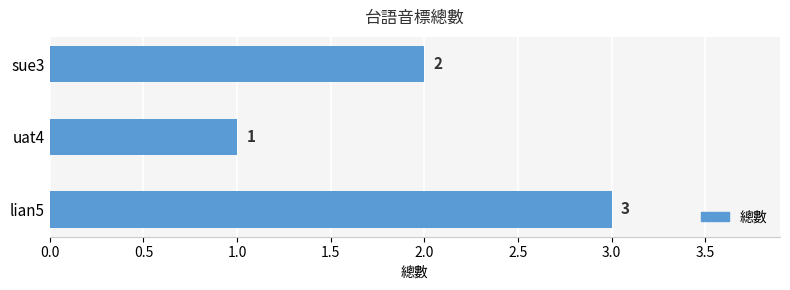

Count the values in the range 1 to 3.

3